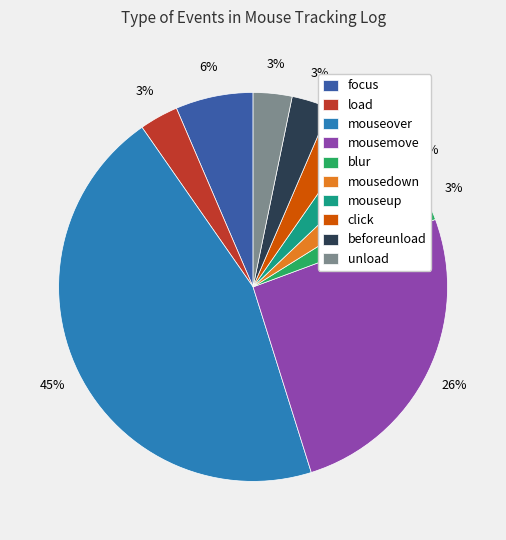

How many segments does this pie chart have?

10